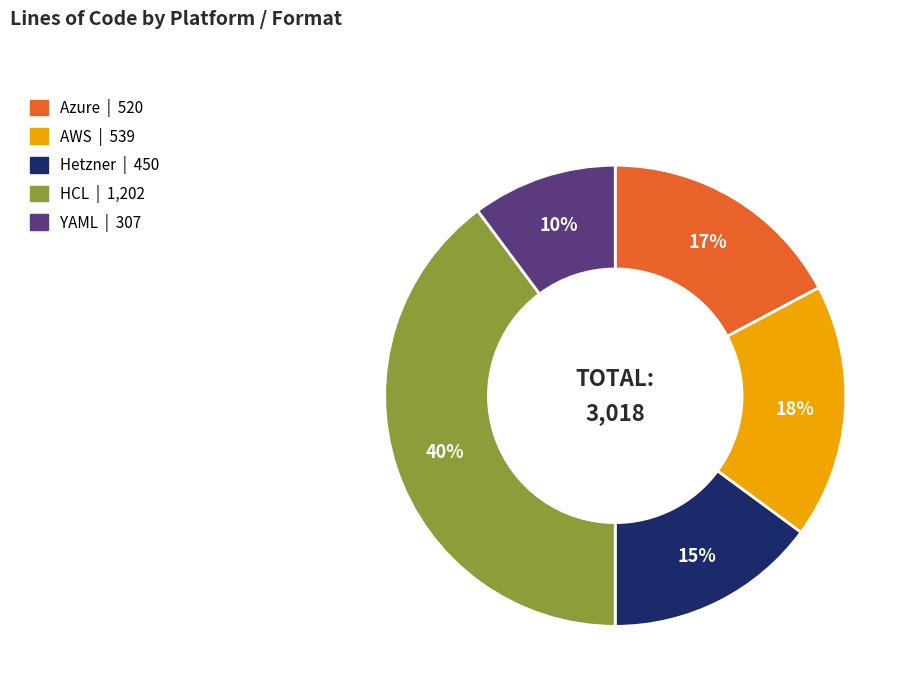

Is the sum of AWS and YAML greater than half?

No